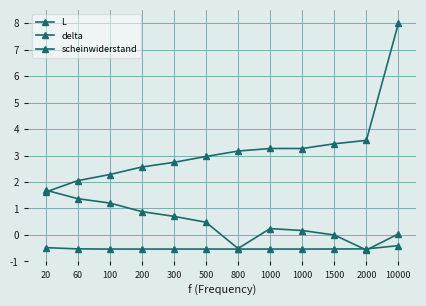

Count the number of categories in the chart.

12